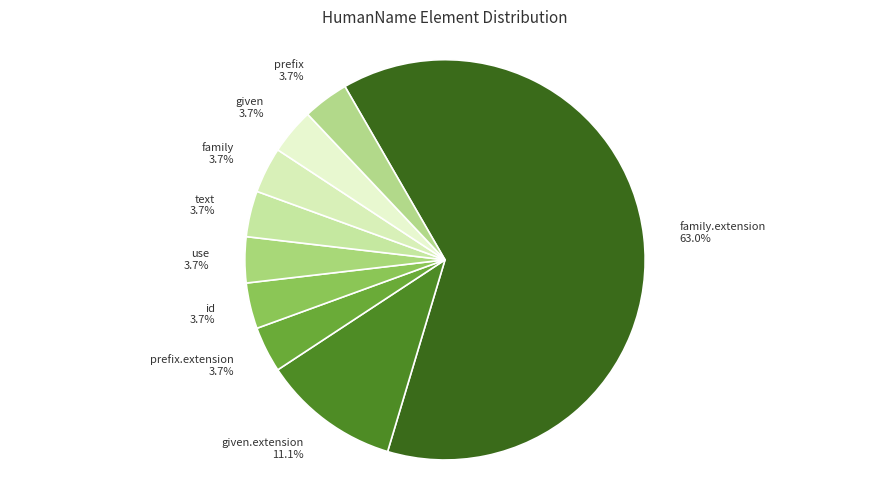

Which slice is the largest?

family.extension